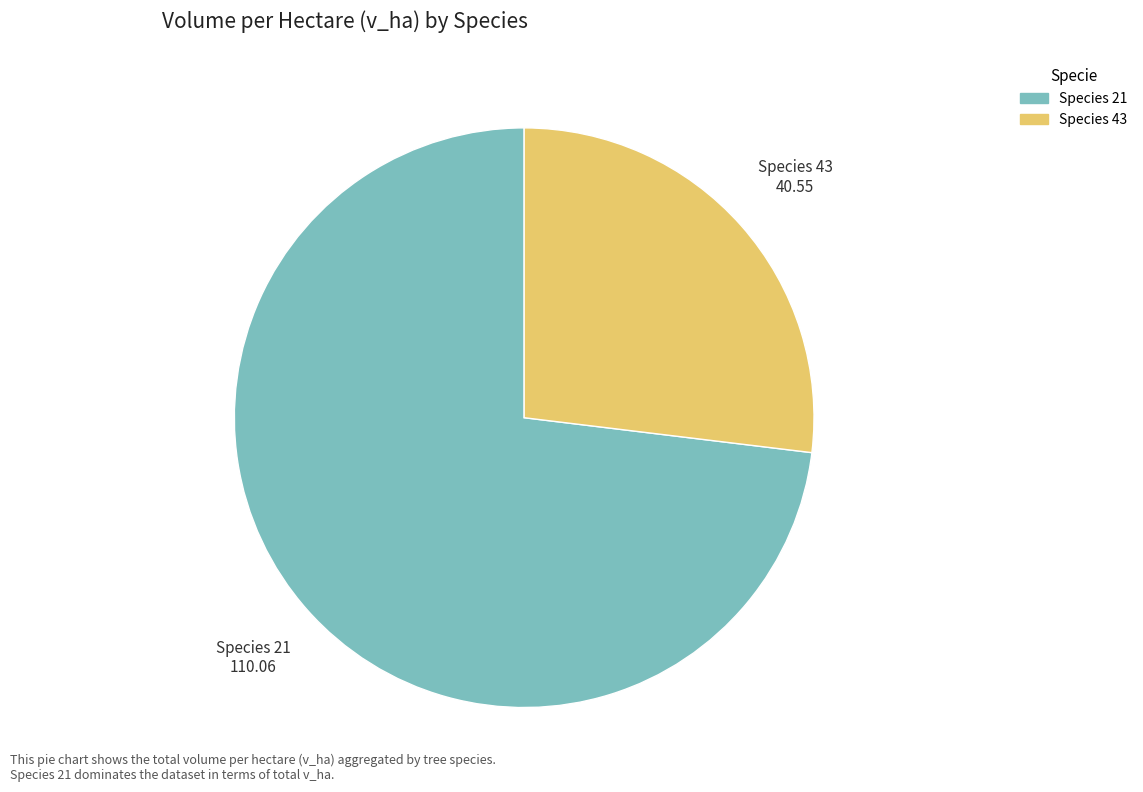

True or false: Species 21 accounts for 80% of the total.

False